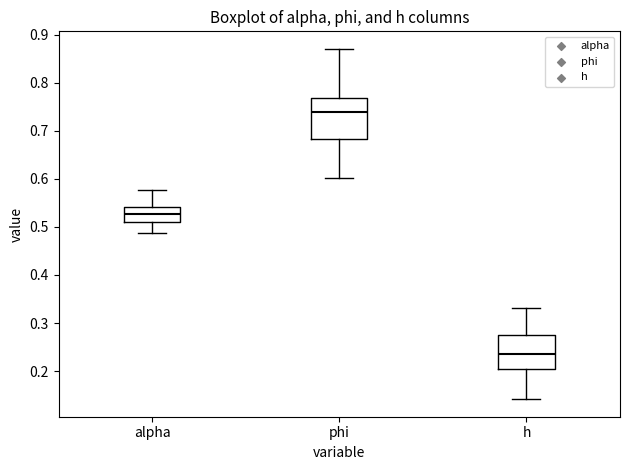

Reading left to right, transcribe this box plot: for each box, give where its median line is, the range the box spans, and where its two whiskers end, as read against the y-axis. The values are not printed on the chart, so give them approximately, as read against the axis.

alpha: median 0.53, box 0.51 to 0.54, whiskers 0.49 to 0.58
phi: median 0.74, box 0.68 to 0.77, whiskers 0.60 to 0.87
h: median 0.24, box 0.20 to 0.27, whiskers 0.14 to 0.33